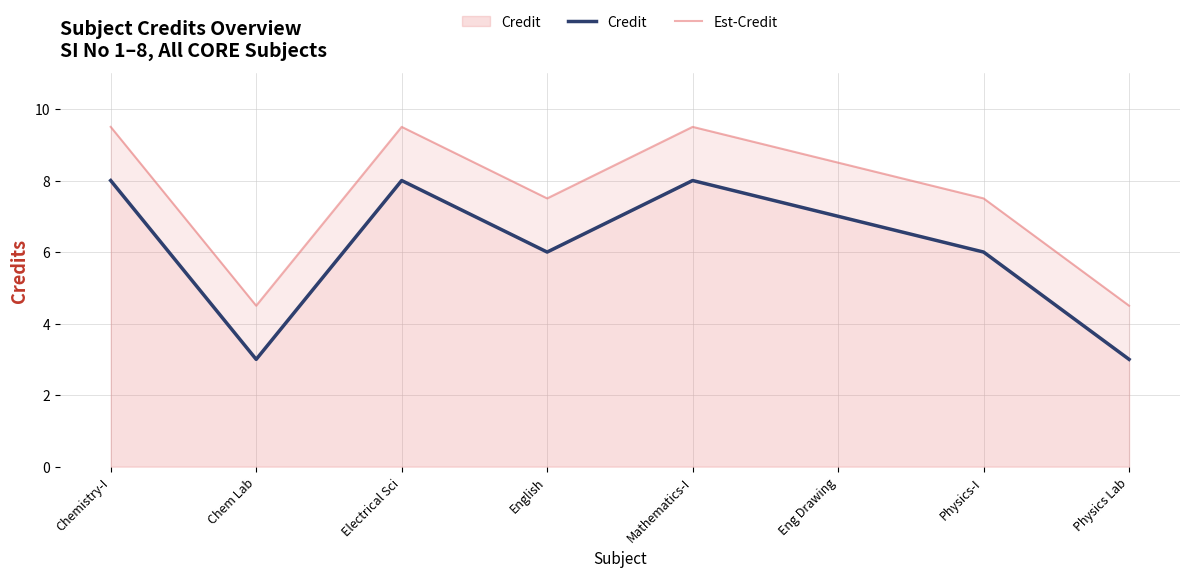

How many interior local valleys does the Credit series have?

2